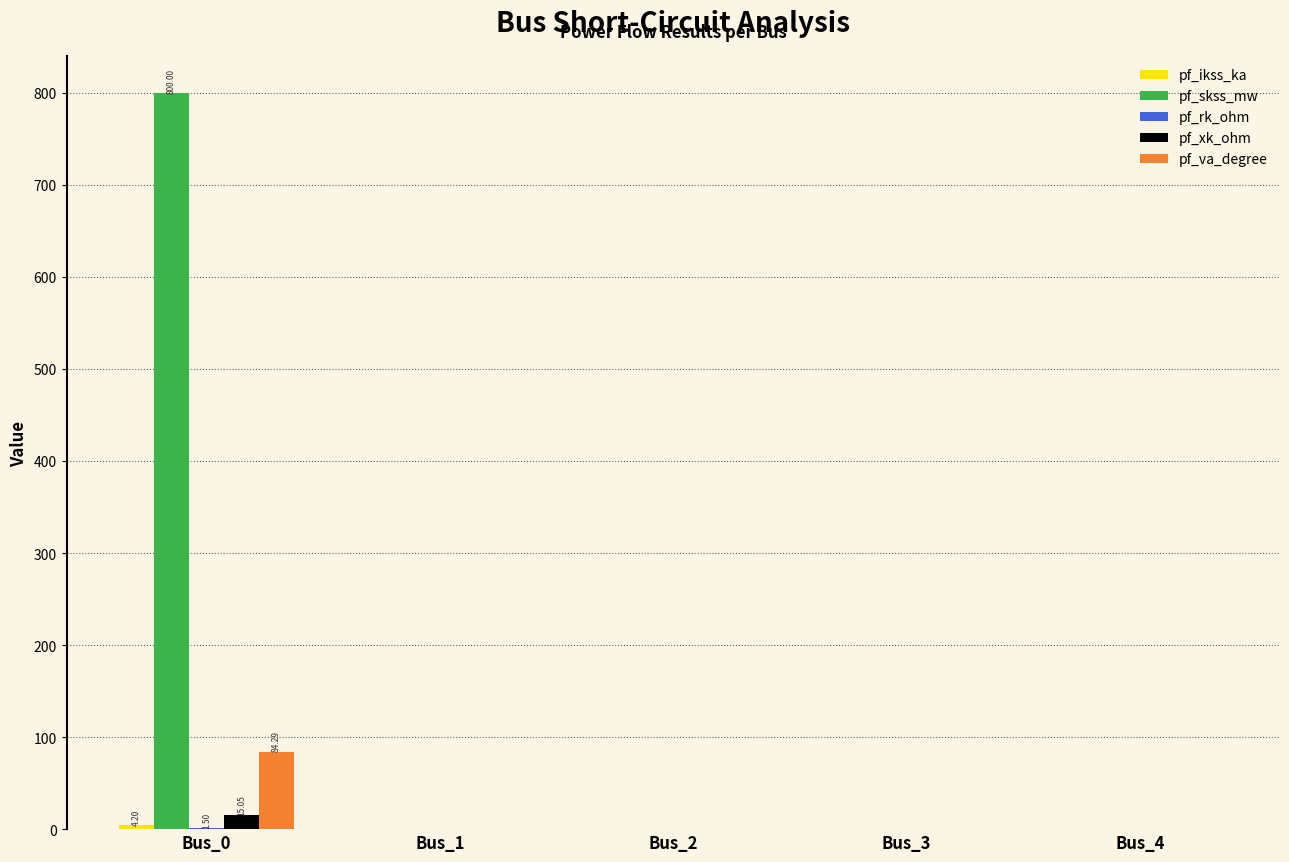

How many groups of bars are there?

5